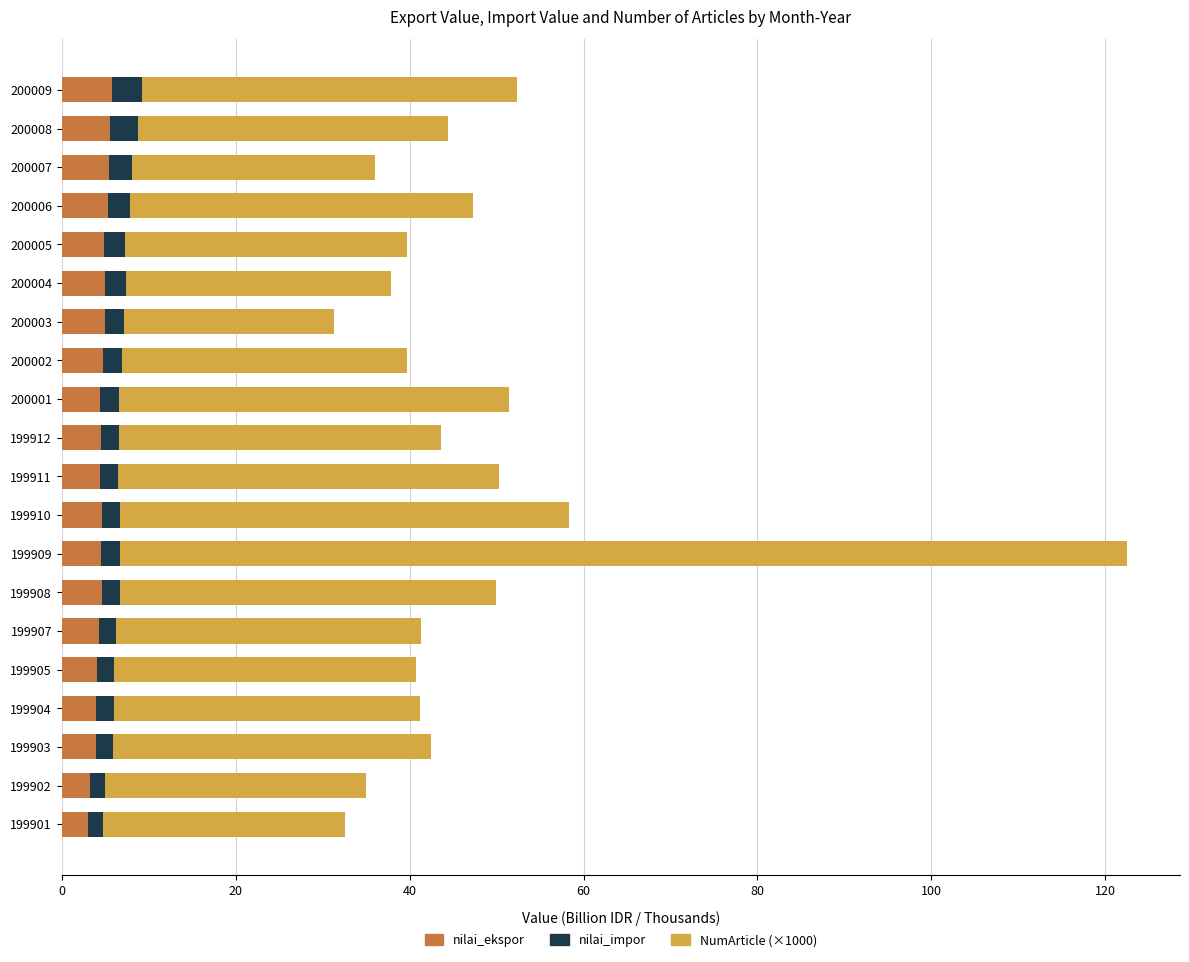

What is the maximum value for nilai_ekspor?

5.8